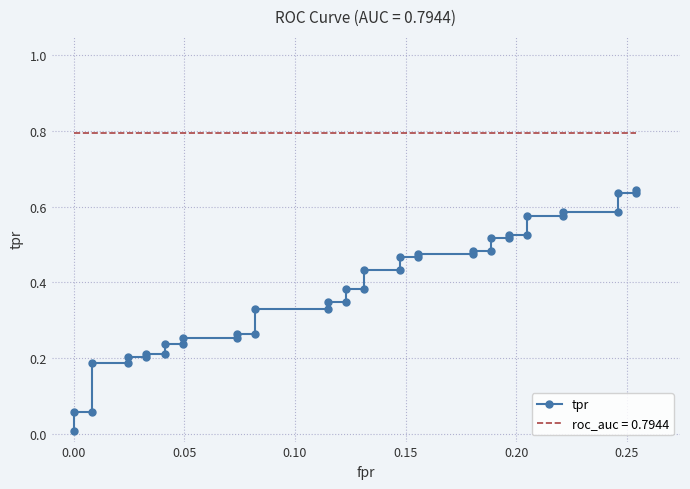

True or false: there are more than 0 points higher than both neighbors.

False